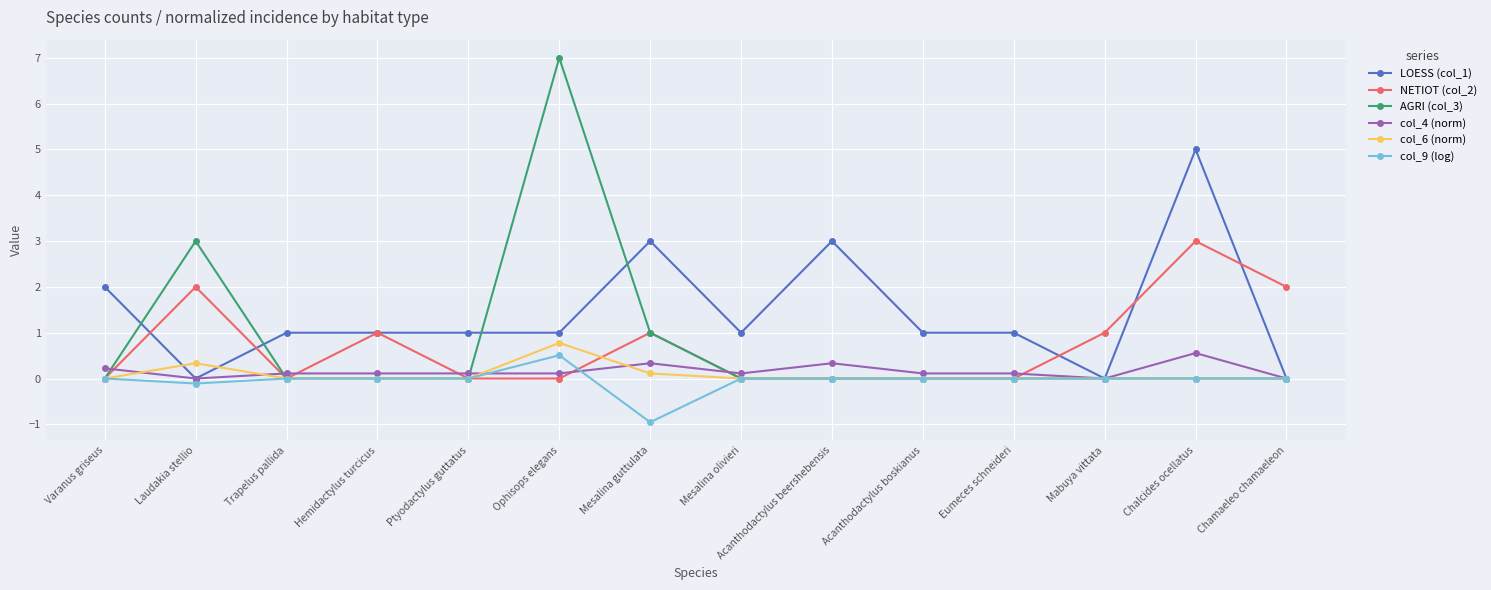

Where is the first local maximum for AGRI (col_3)?

Laudakia stellio